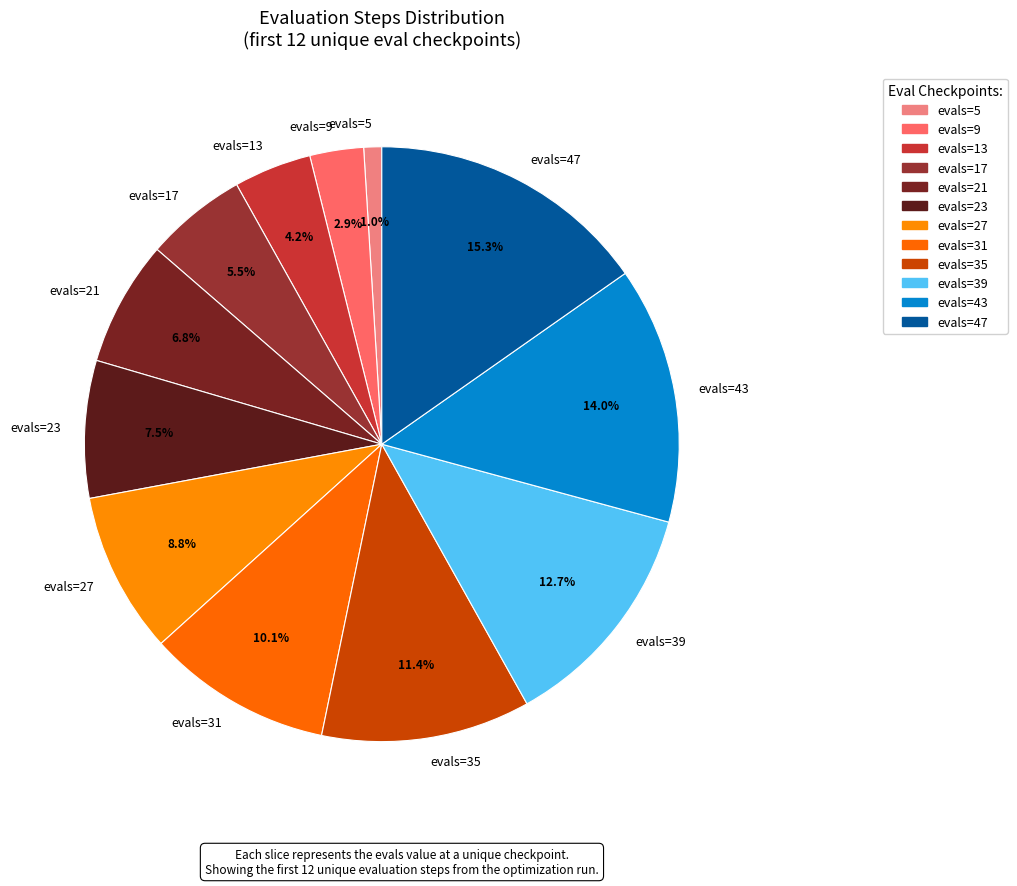

What percentage is NOT represented by evals=43?

86.0%